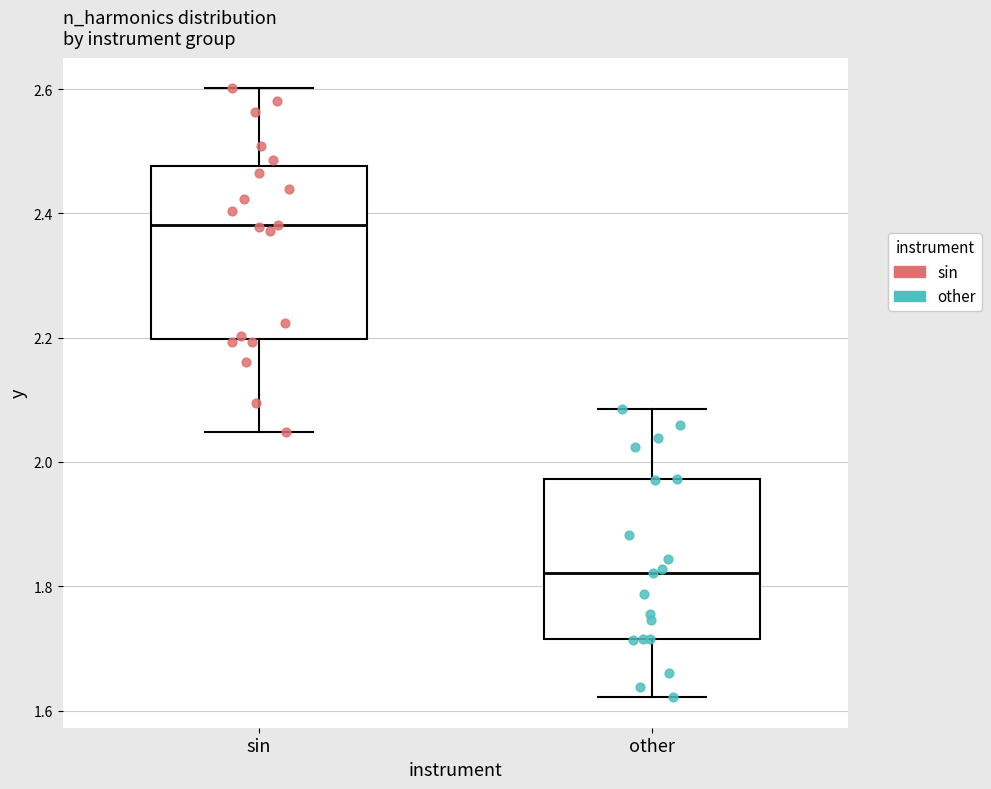

Which box's median line is the highest?

sin